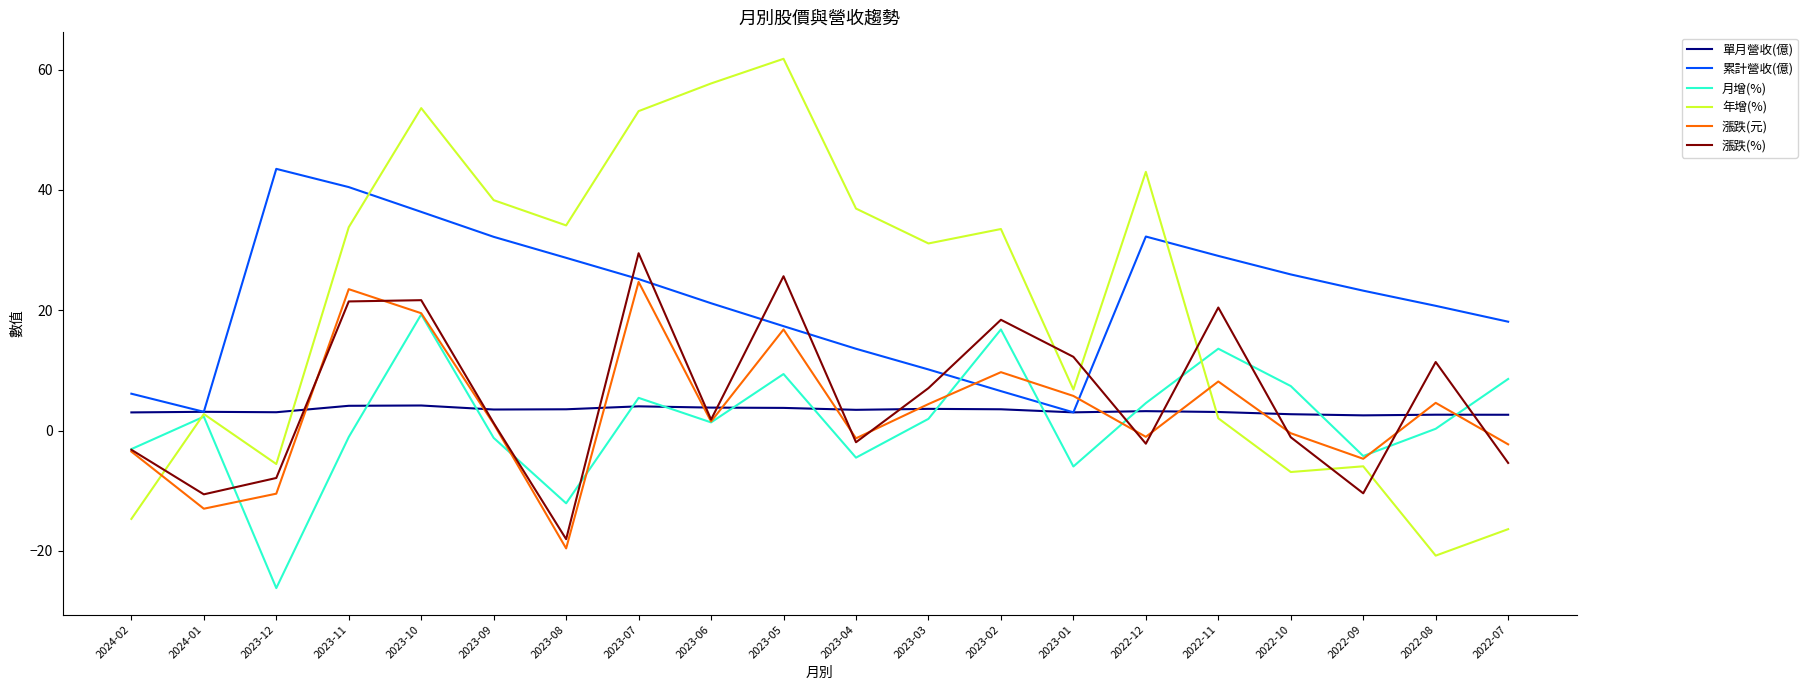

What is the maximum value shown in the chart?

61.8